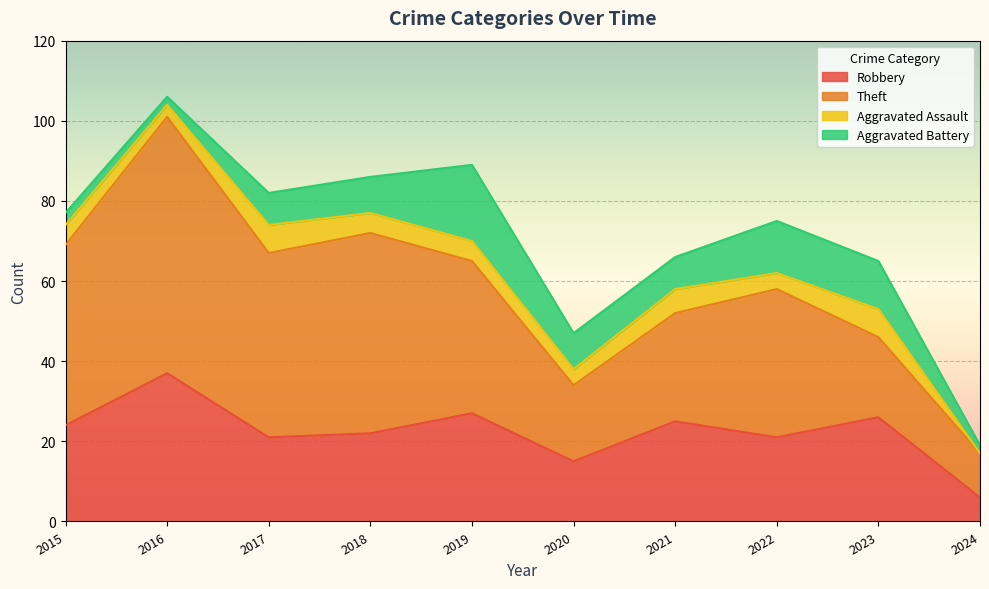

Which series changed the most between 2015 and 2018?

Aggravated Battery